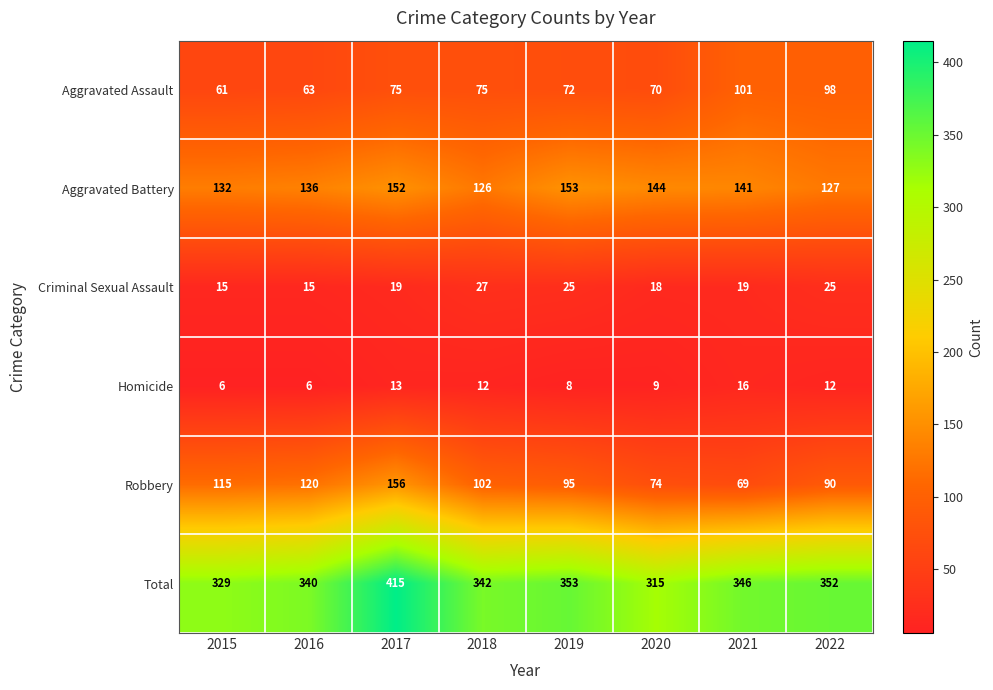

True or false: Criminal Sexual Assault has a value of 27 at 2018.

True